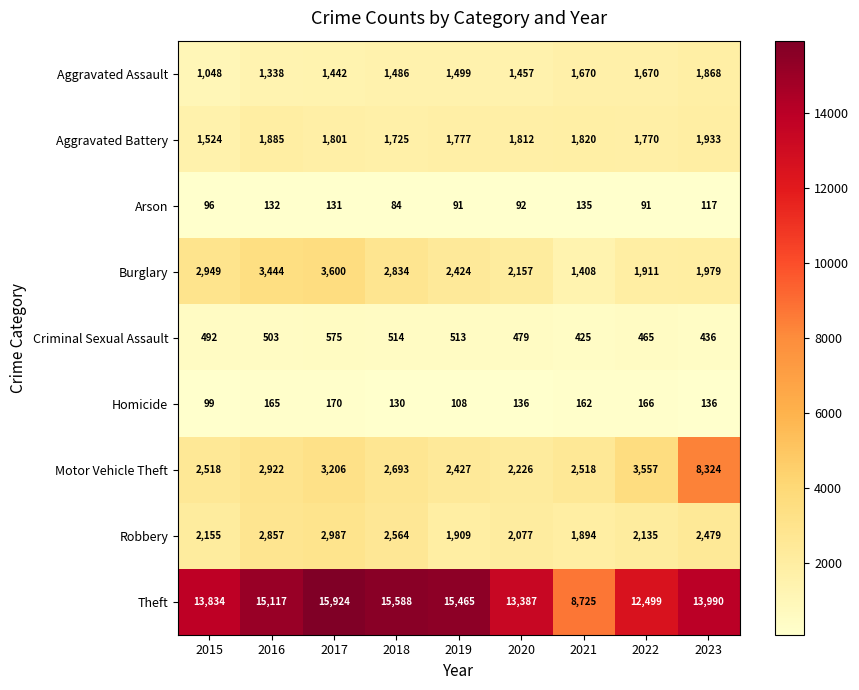

What is the difference between the second highest and minimum values in the Arson series?

48